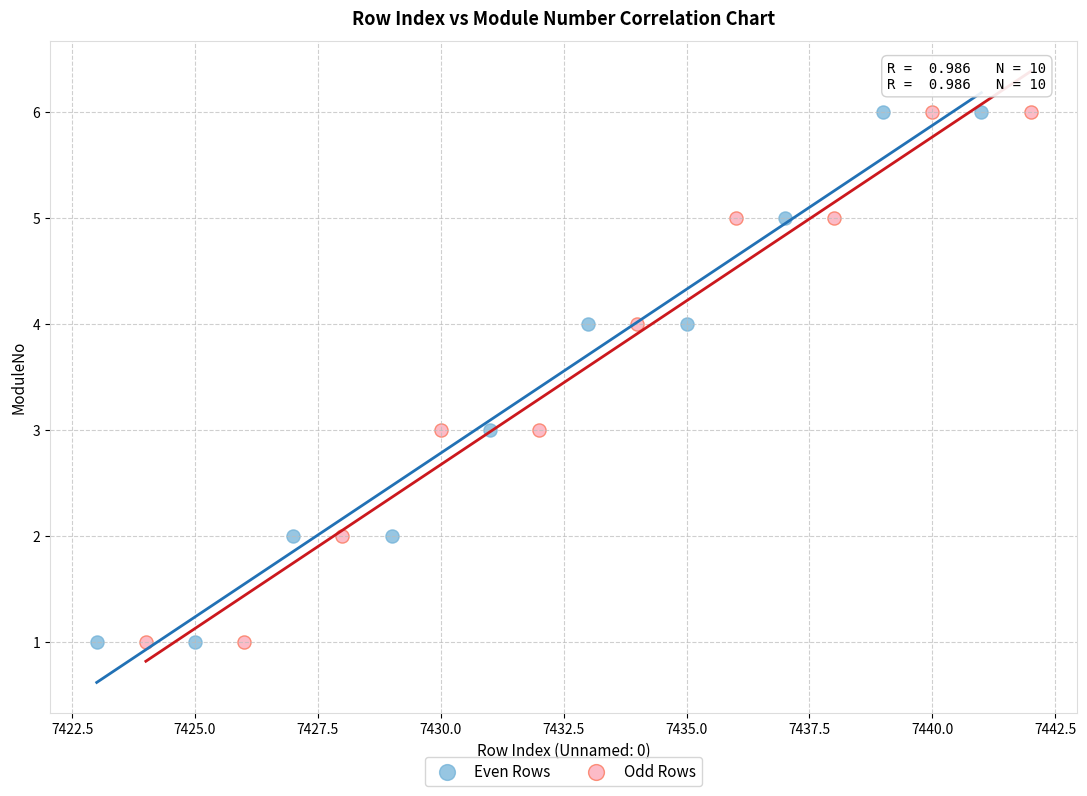

What are all the series names shown in the legend?

Even Rows, Odd Rows